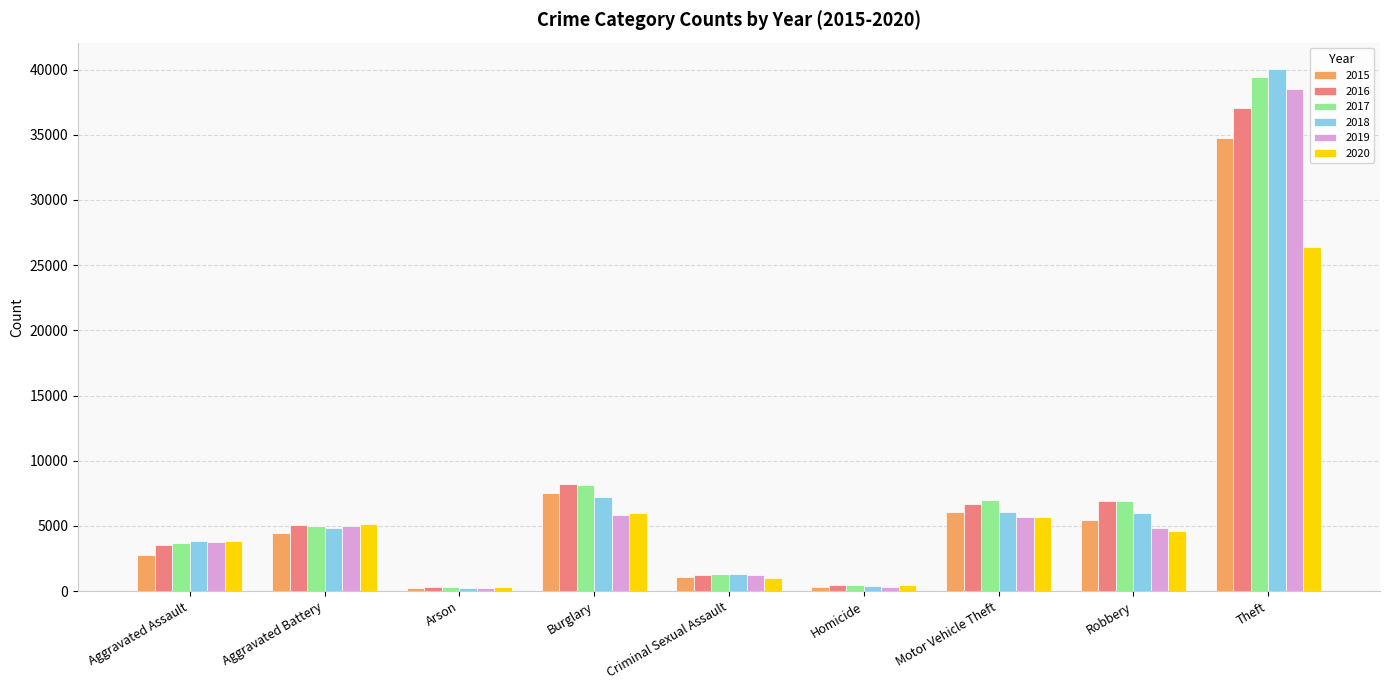

What are all the series names shown in the legend?

2015, 2016, 2017, 2018, 2019, 2020